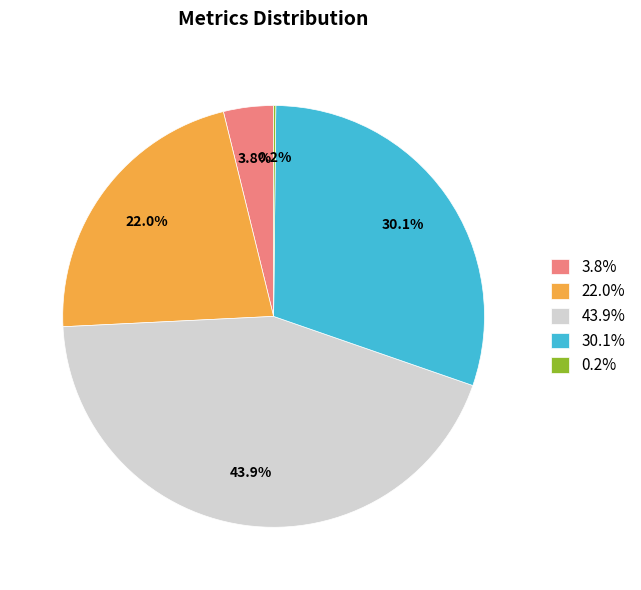

Is 43.9% the majority of the pie?

No